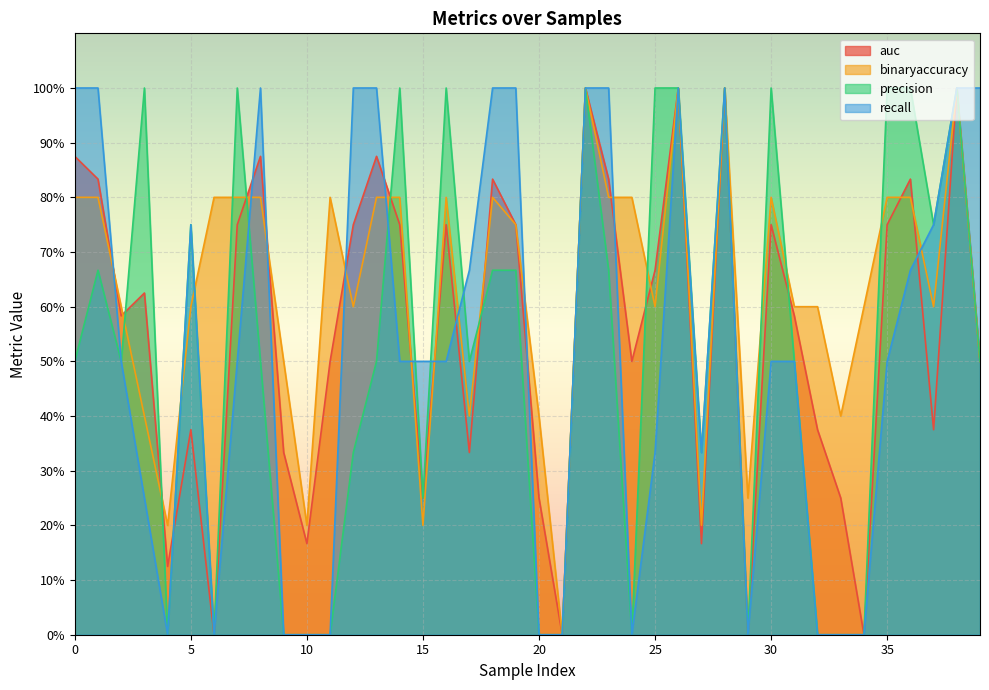

The binaryaccuracy series shows 0.8 at 35. True or false?

True